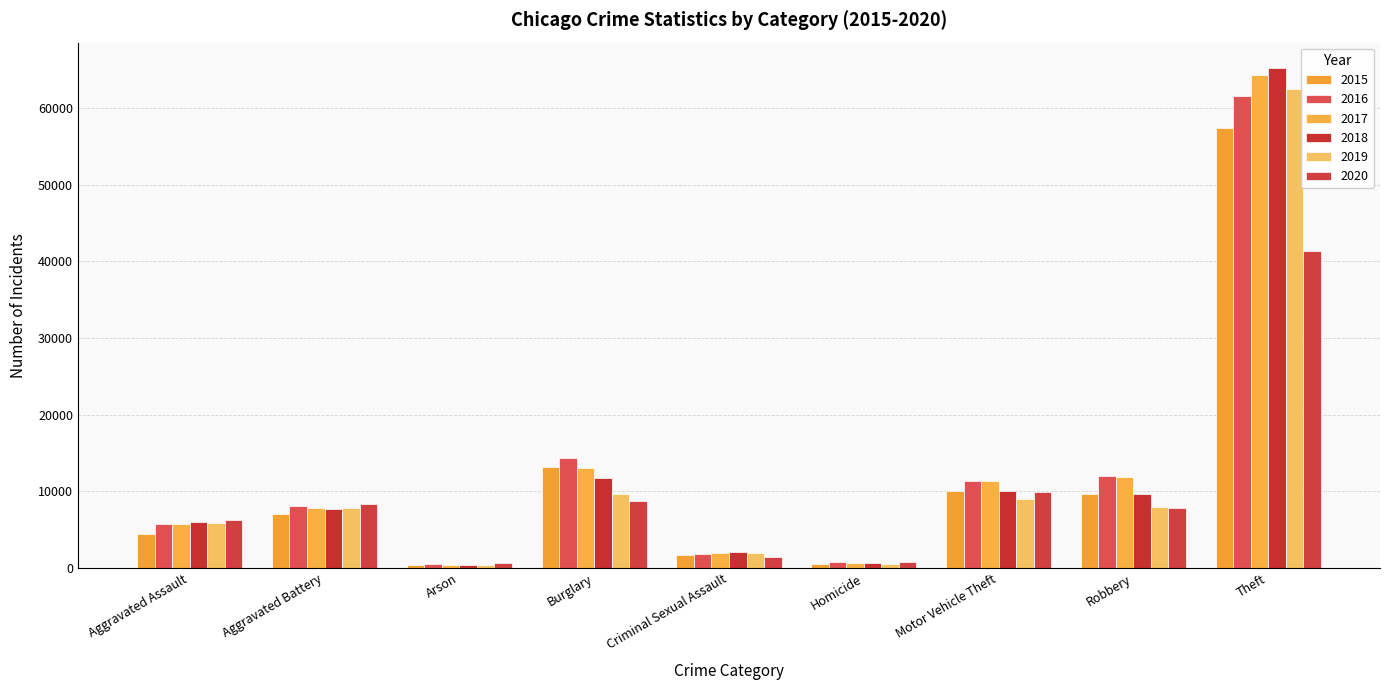

Does the chart contain stacked bars?

No